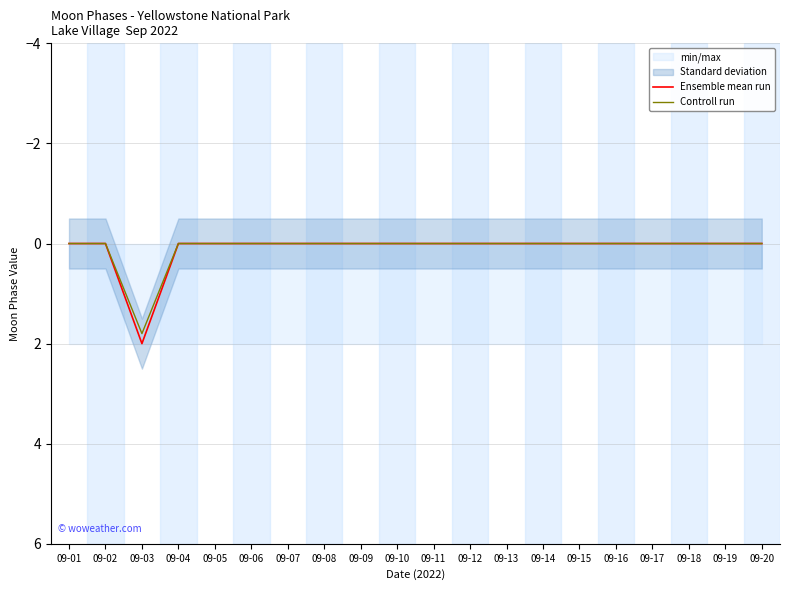

At which label is Ensemble mean run closest to 1?

09-01